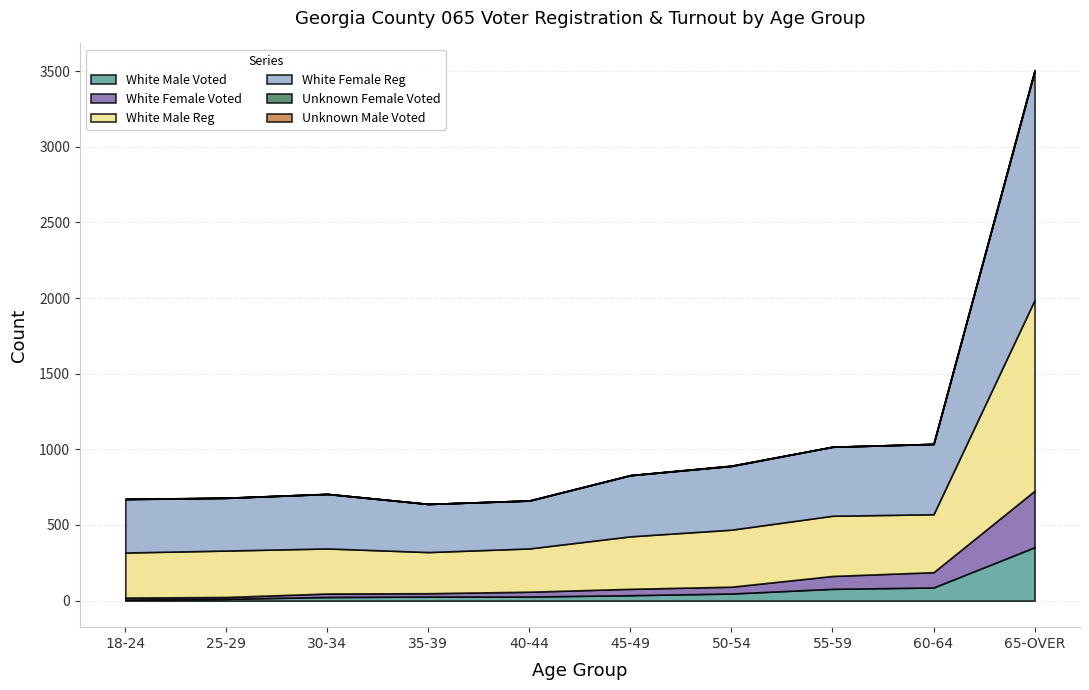

How many interior local valleys does the Unknown Male Voted series have?

1